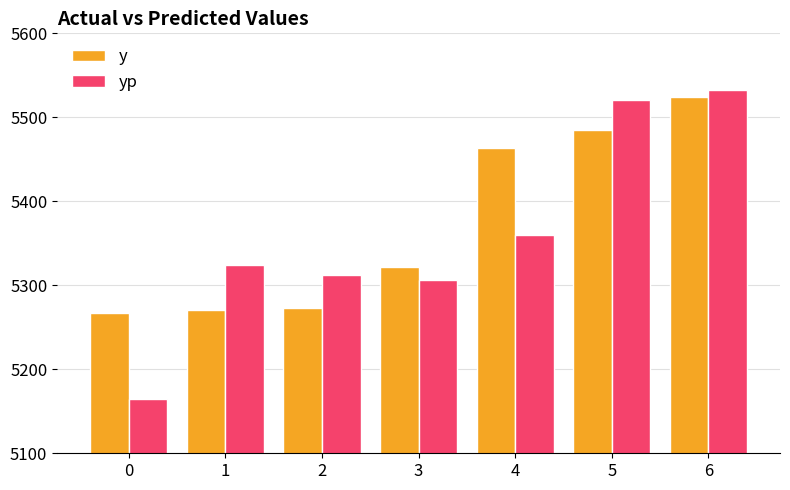

Reading left to right, what are all the values shown in this chart?

y: 5267.0	5271.0	5273.0	5322.0	5463.0	5485.0	5524.0
yp: 5164.6	5324.1	5312.4	5306.9	5359.8	5520.4	5532.4